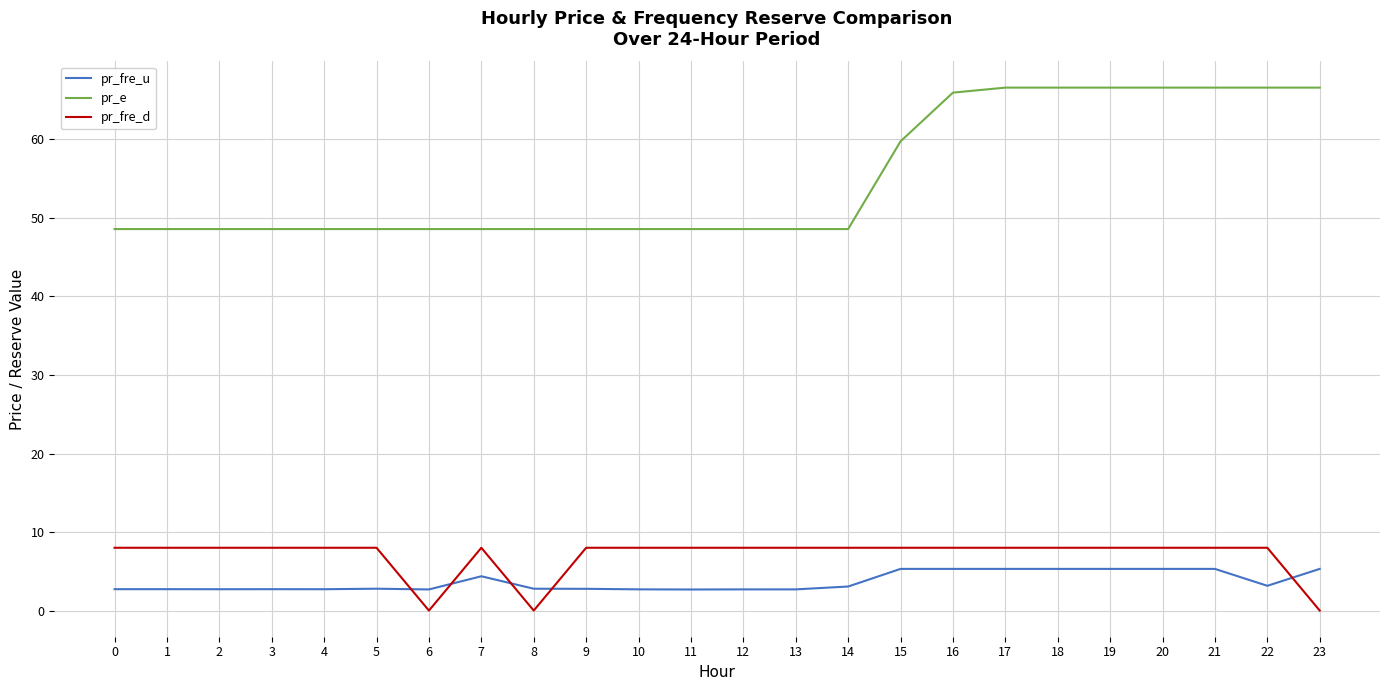

Which series has the largest range (max minus min)?

pr_e